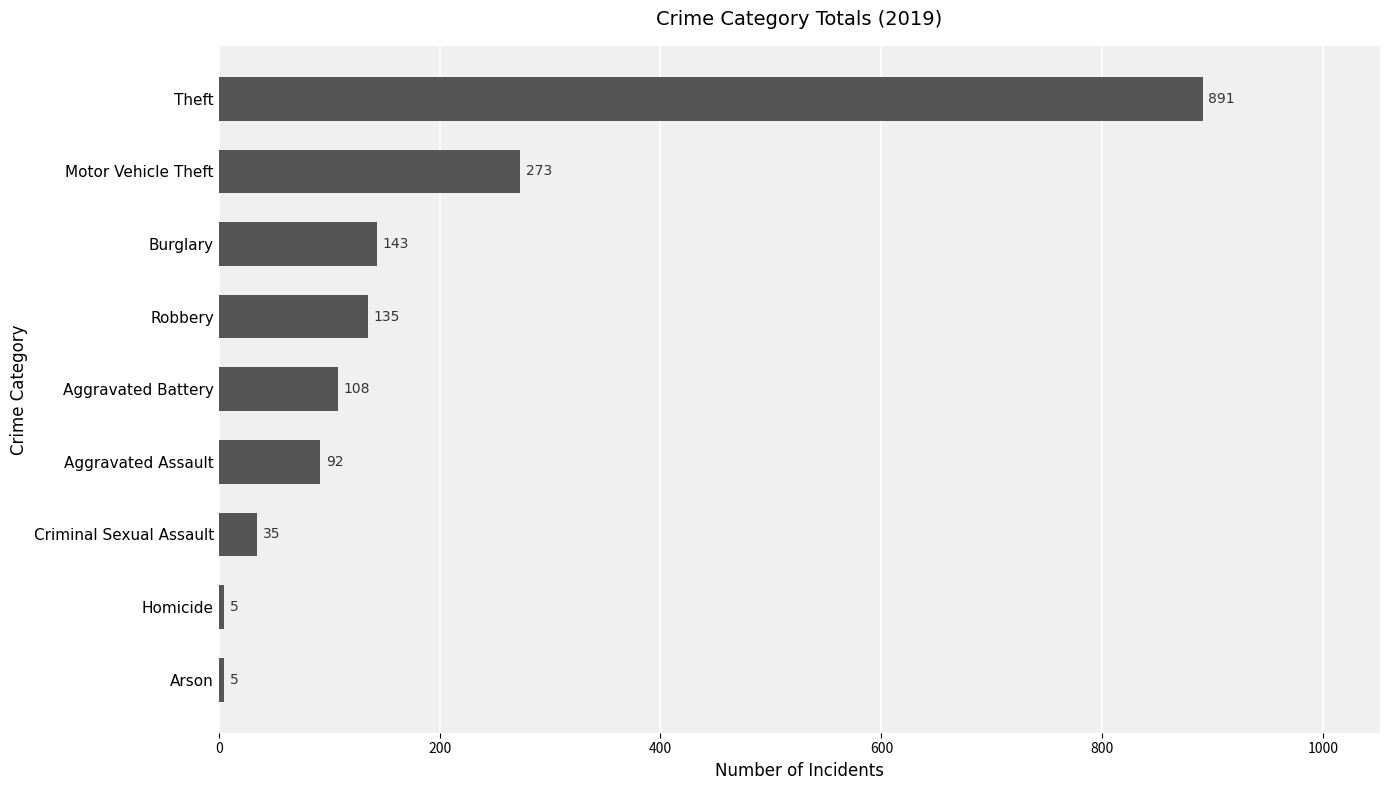

Between Motor Vehicle Theft and Aggravated Battery, which is larger?

Motor Vehicle Theft